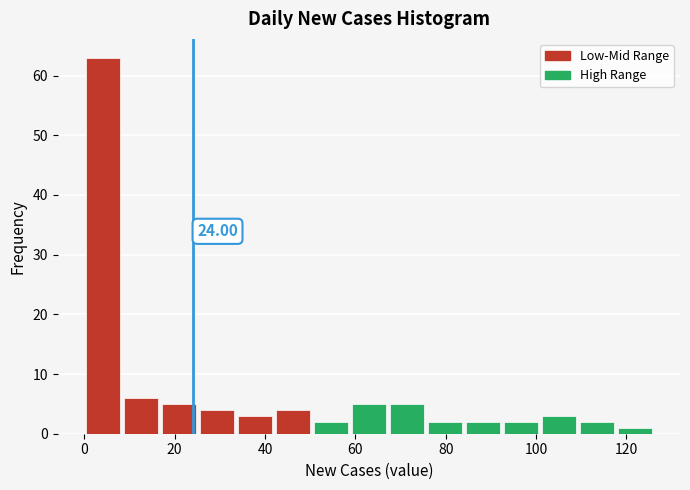

Which range on the x-axis has the tallest bar?

0.0 to 8.4